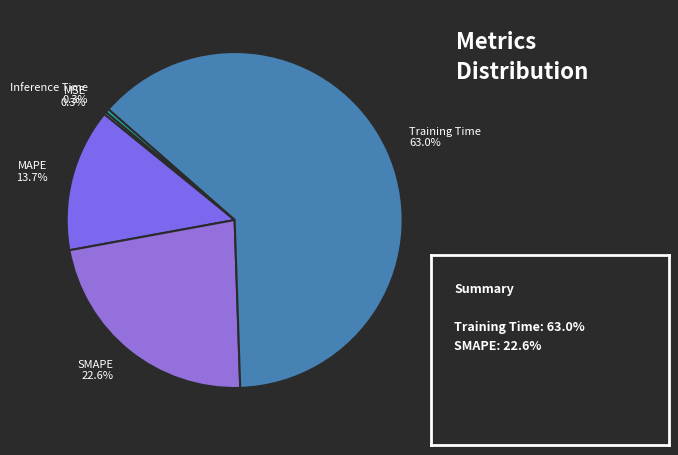

To the nearest percent, what is the difference between the largest and smallest slice percentages?

63%